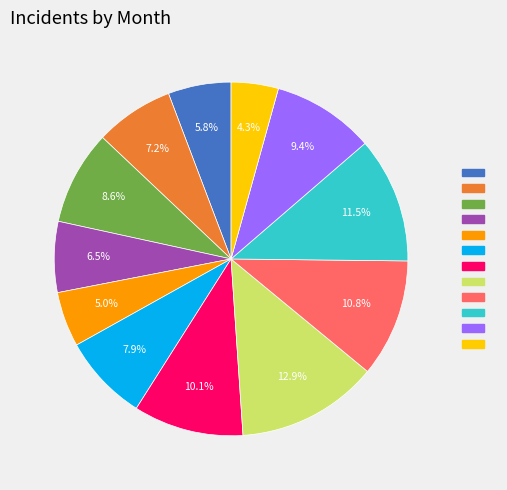

Is there a majority slice in this chart?

No